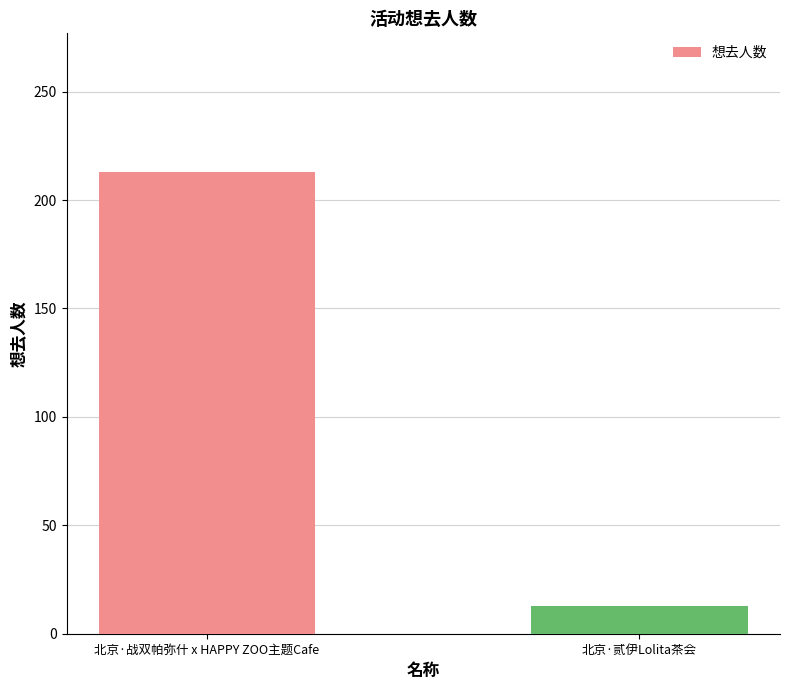

How many bars are there in total?

2